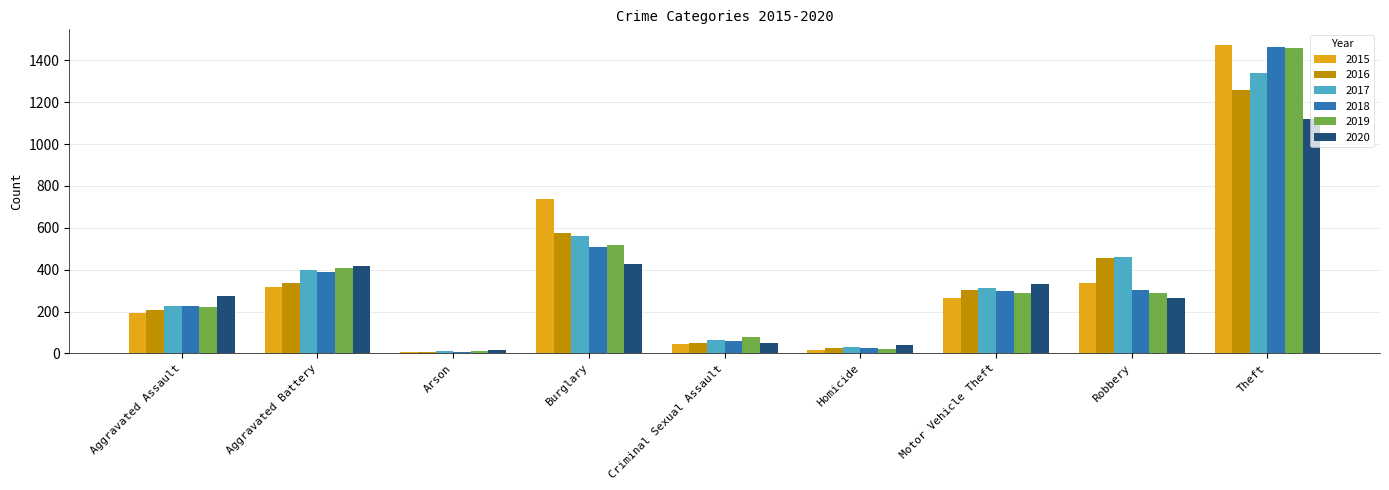

What is the value of the 2015 bar at the 2nd from the left?

316